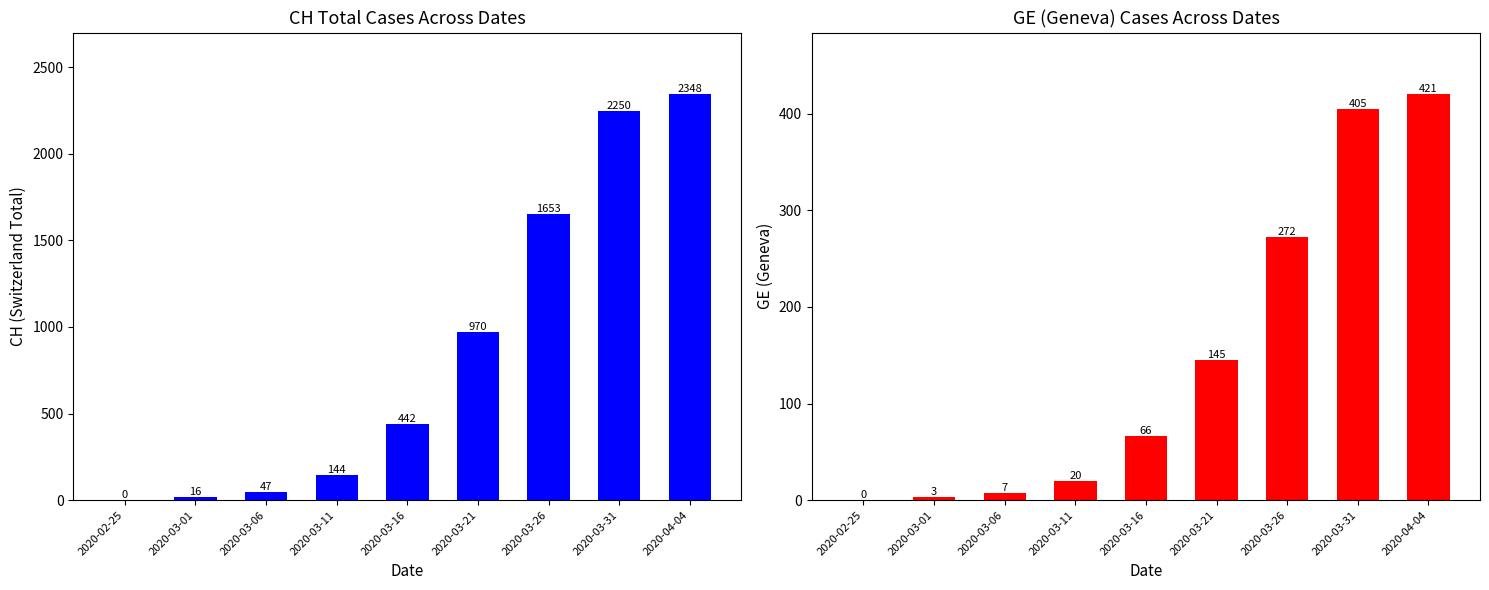

Is it true that CH equals 144 at 2020-03-11?

True